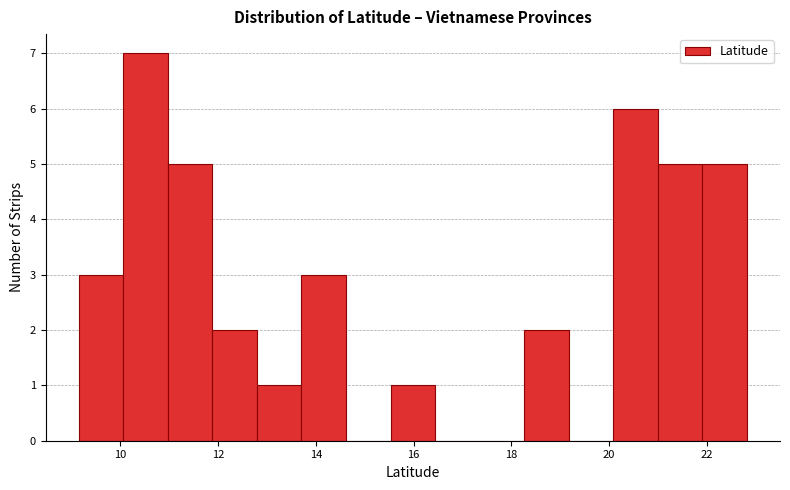

Reading left to right, transcribe this chart: for each bar, give the range it covers on the x-axis and its height. Neither the bar edges nor the heights are printed on the chart, so give them approximately, as read against the axes.

9.2 to 10.0: 3
10.0 to 11.0: 7
11.0 to 11.8: 5
11.8 to 12.8: 2
12.8 to 13.8: 1
13.8 to 14.6: 3
14.6 to 15.6: 0
15.6 to 16.4: 1
16.4 to 17.4: 0
17.4 to 18.2: 0
18.2 to 19.2: 2
19.2 to 20.0: 0
20.0 to 21.0: 6
21.0 to 22.0: 5
22.0 to 22.8: 5